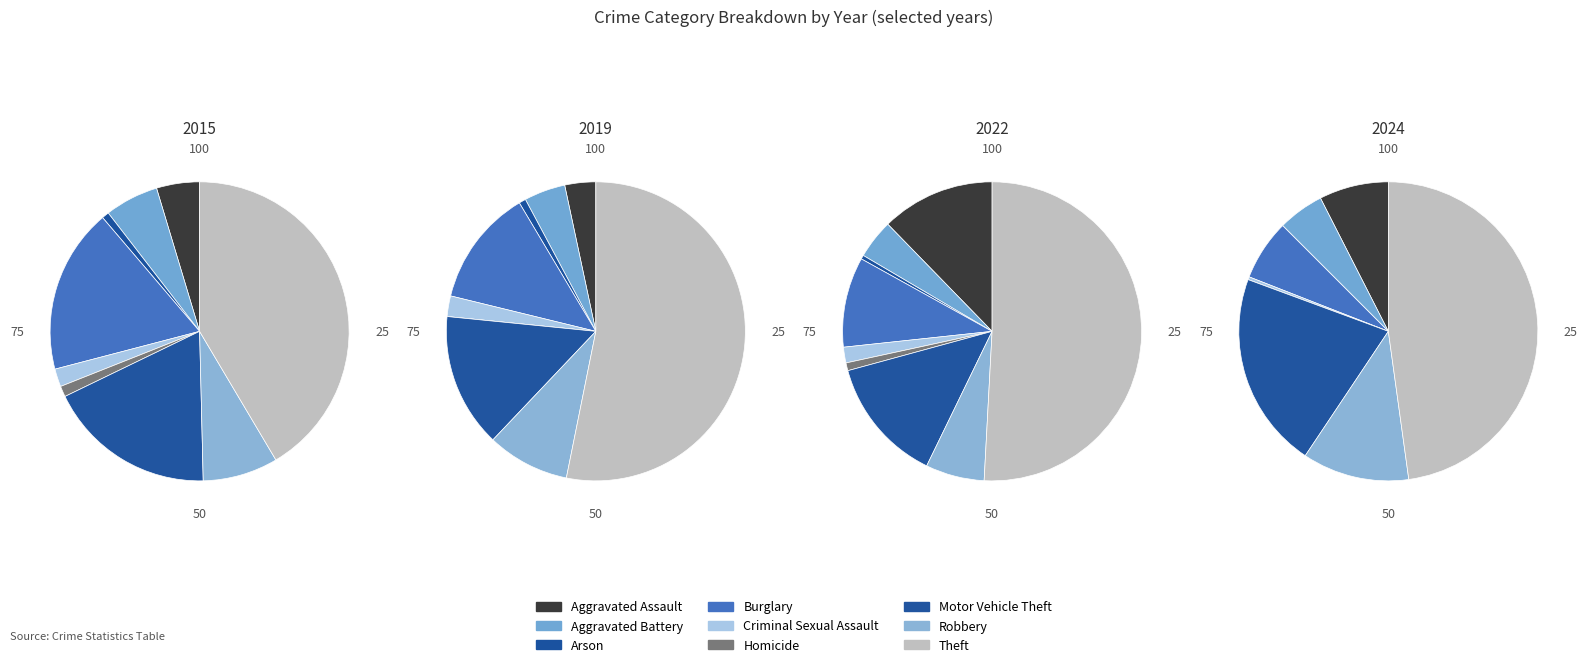

Which series changed the most between Homicide and Theft?

2024